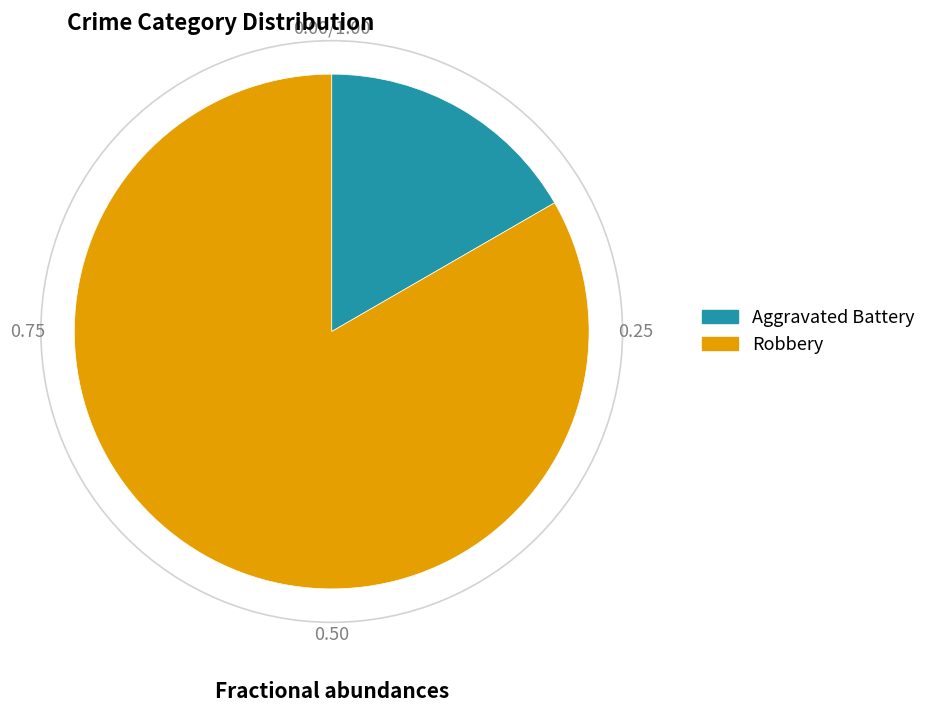

Combined, do Robbery and Aggravated Battery account for over 50%?

Yes